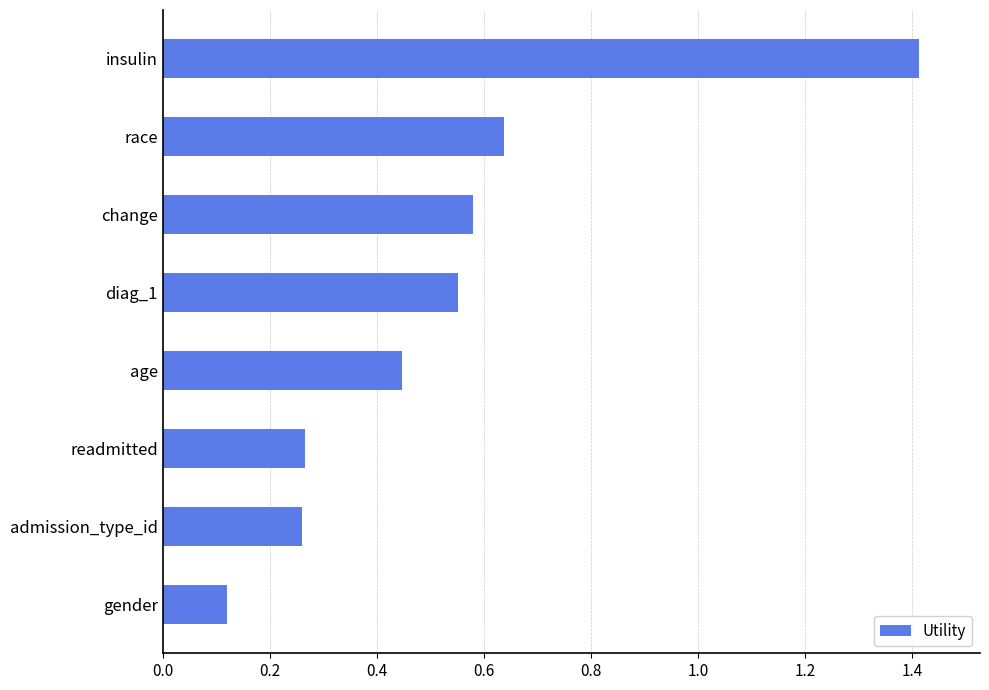

At which category does the chart reach its peak across all series?

insulin